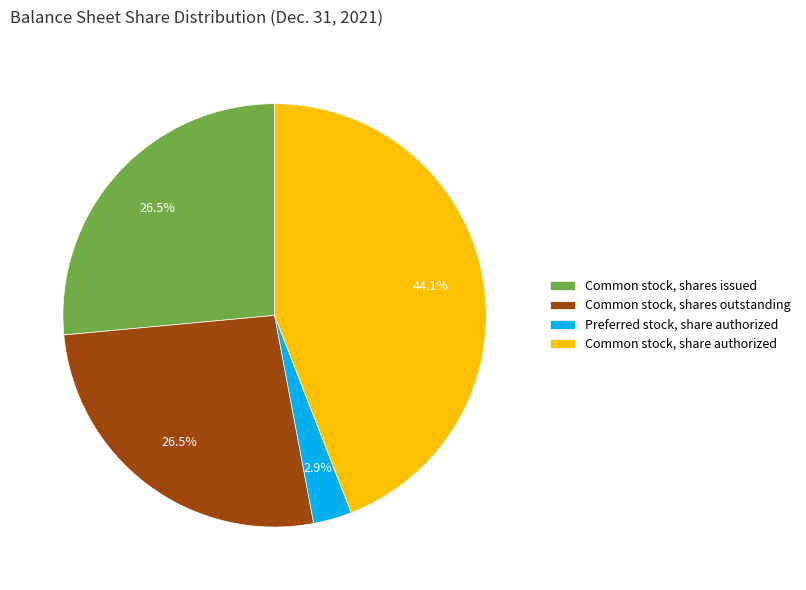

What portion of the pie excludes Common stock, shares outstanding?

73.5%